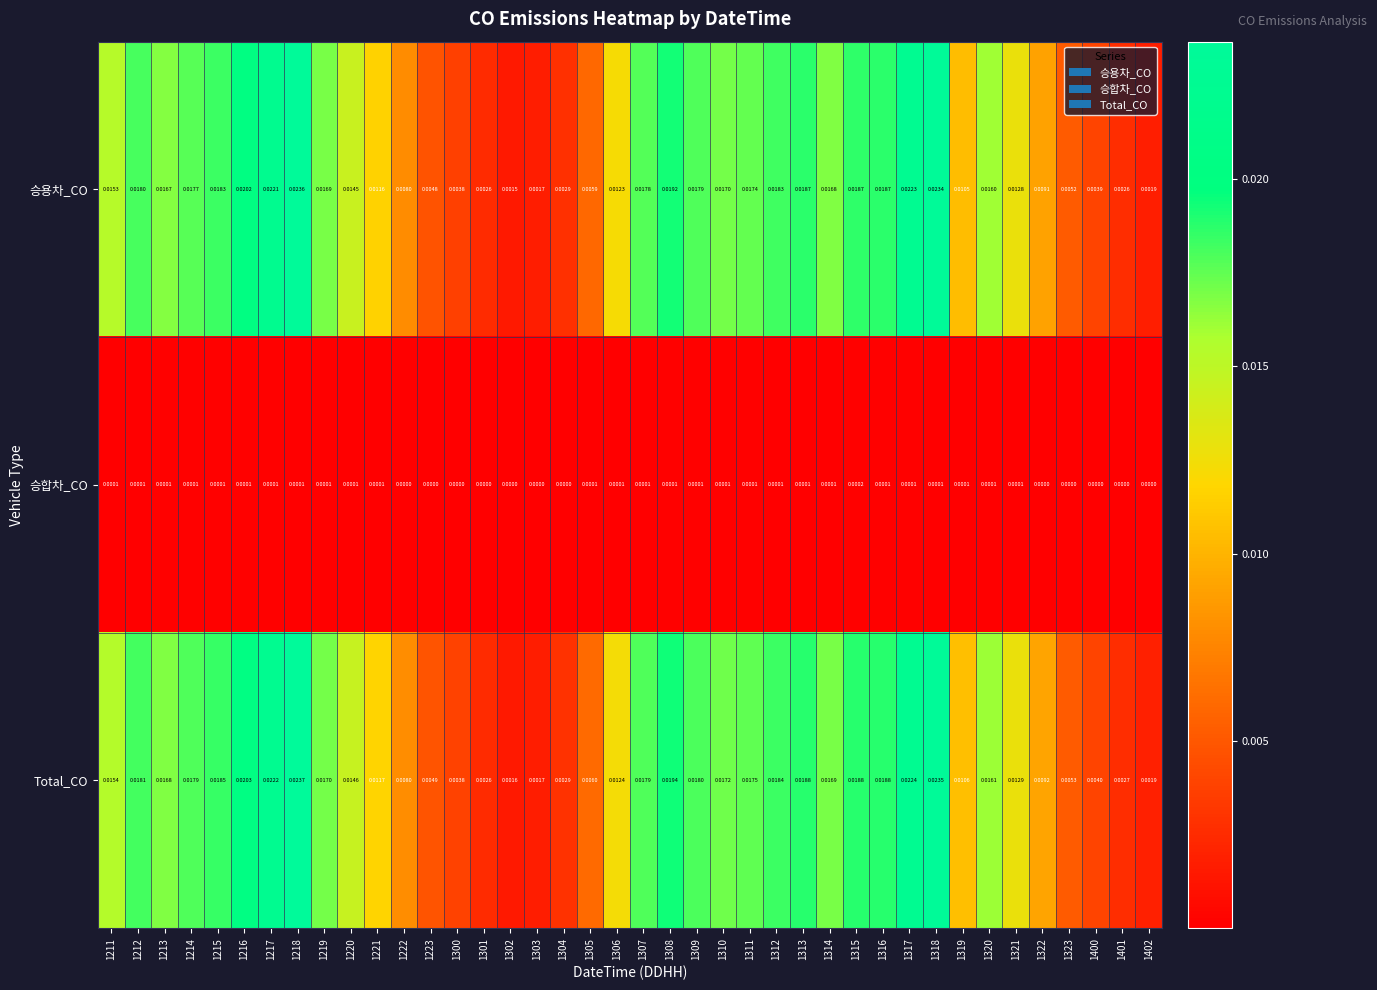

Rank the series by their maximum value, from highest to lowest.

Total_CO, 승용차_CO, 승합차_CO